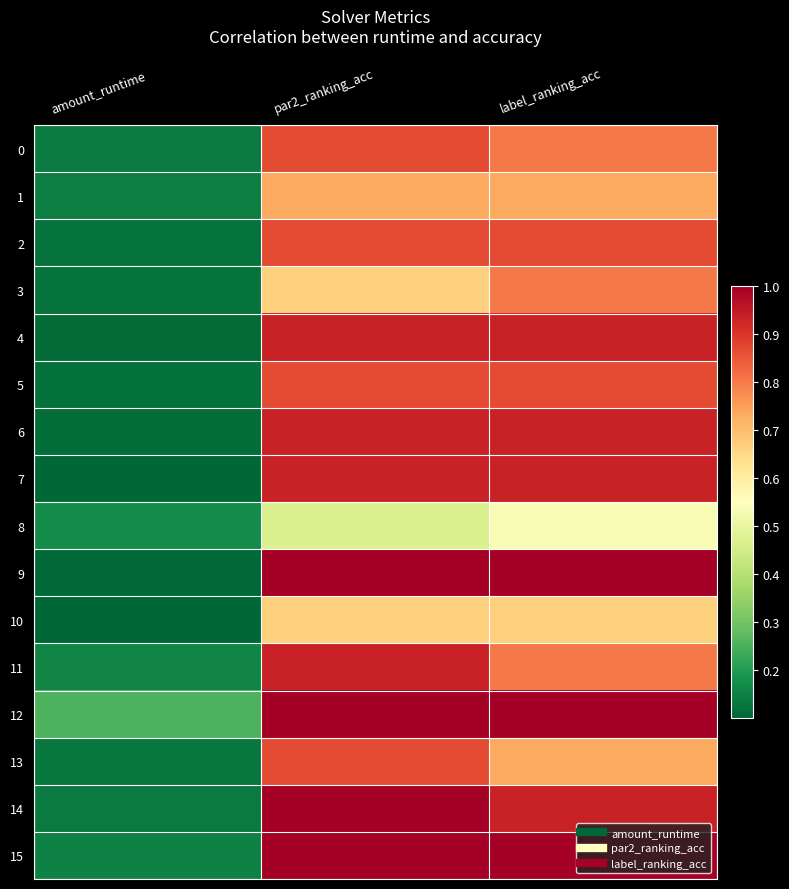

What is the smallest value displayed?

0.1